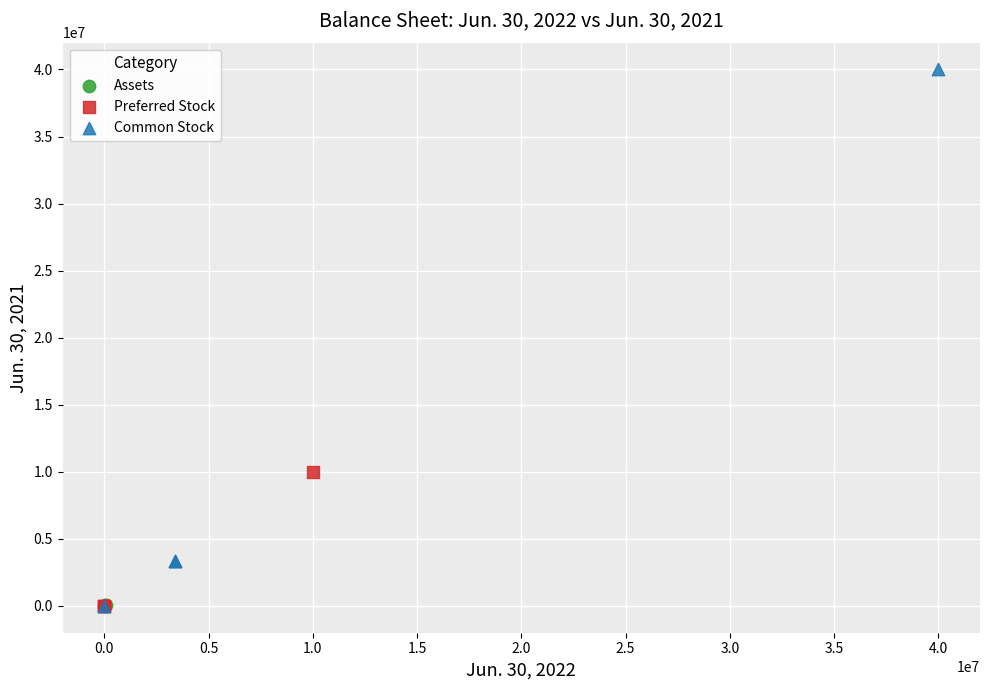

Which series has the largest Y range (max minus min)?

Common Stock